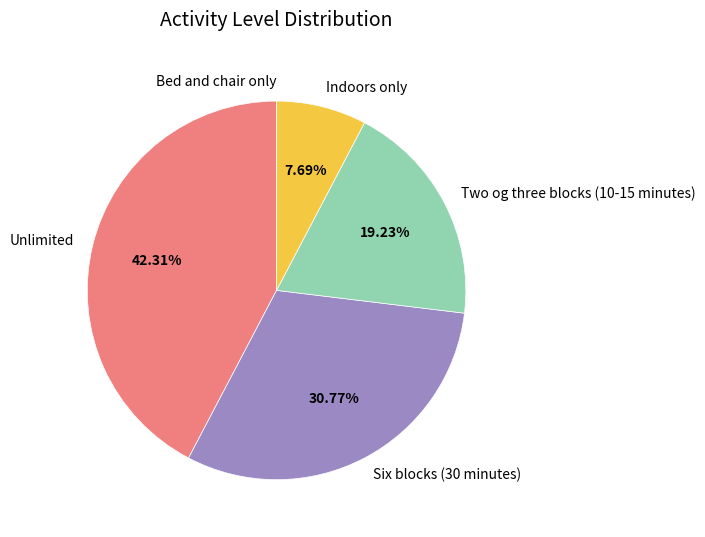

Approximately how many times larger is the value at Six blocks (30 minutes) compared to Two og three blocks (10-15 minutes)?

1.6